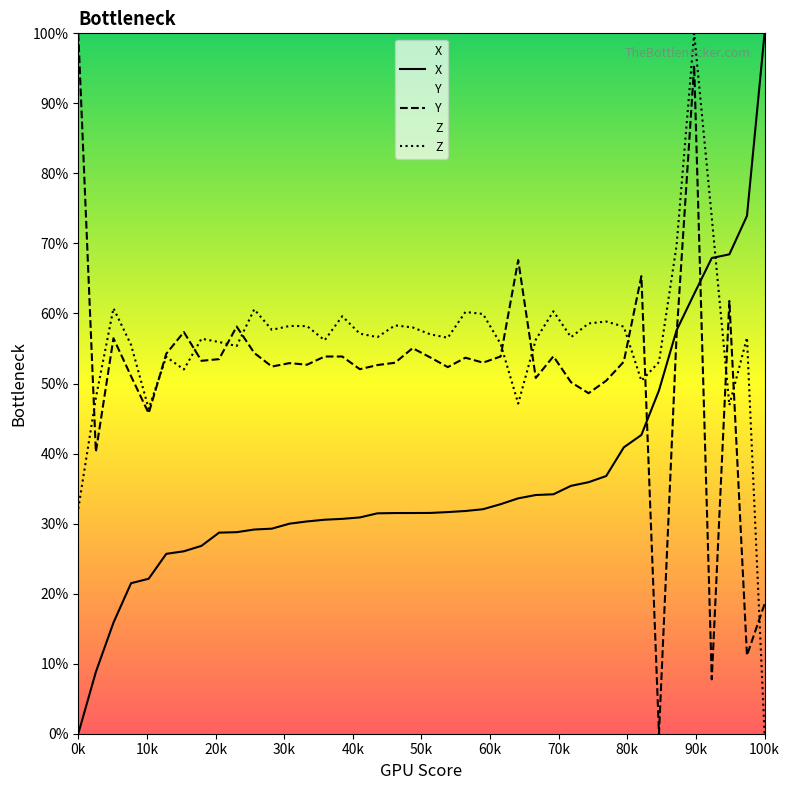

How many lines are shown in the chart?

3